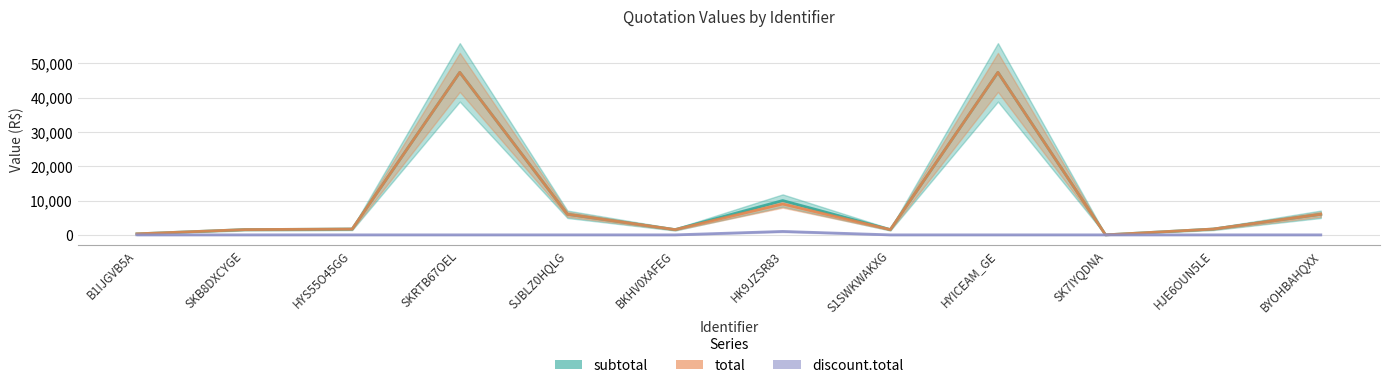

Does the chart display data point markers on the line(s)?

No